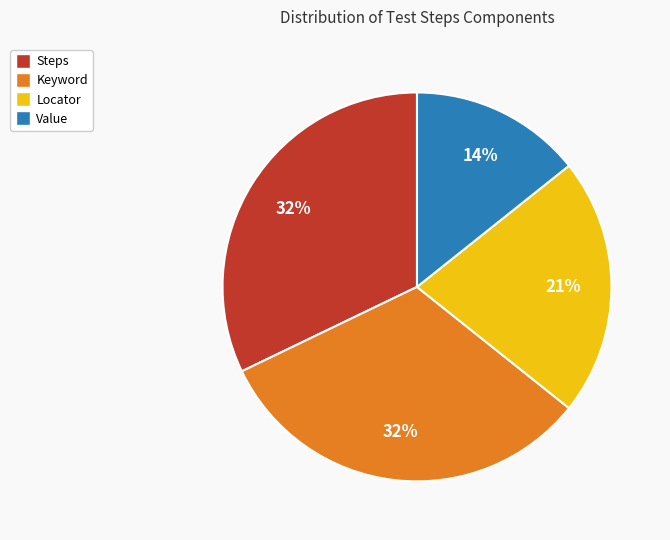

To the nearest percent, what is the difference between the Value and Keyword slice percentages?

18%